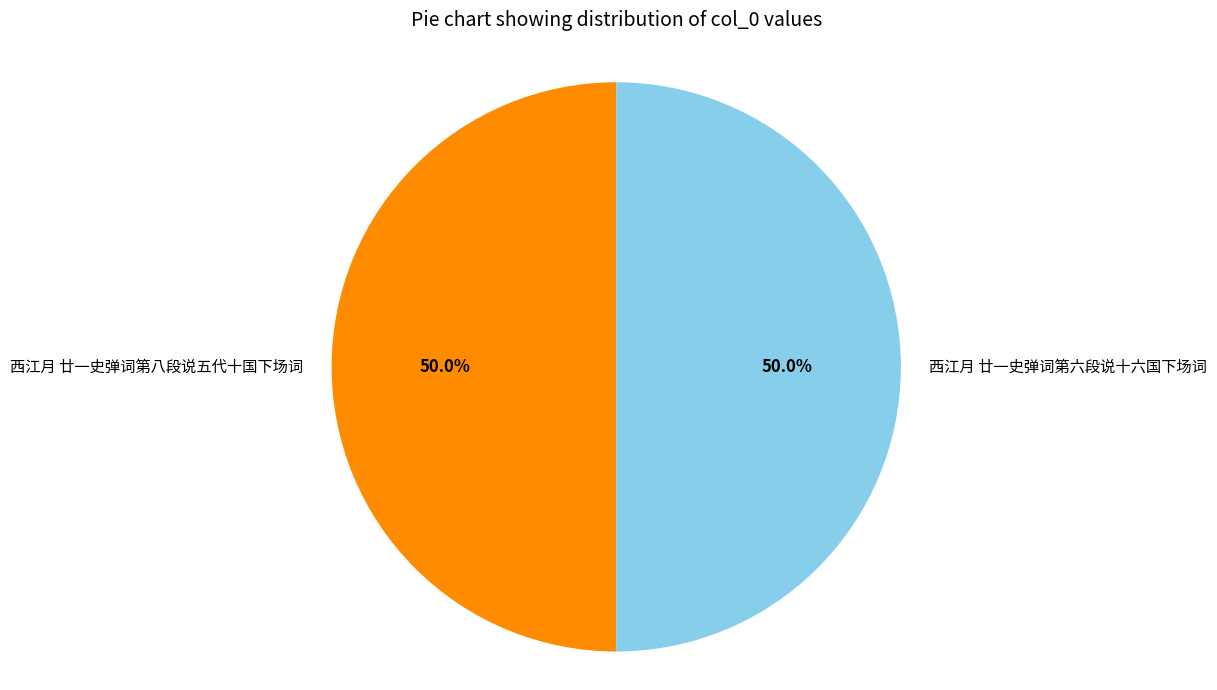

To the nearest percent, what is the combined percentage of 西江月 廿一史弹词第八段说五代十国下场词 and 西江月 廿一史弹词第六段说十六国下场词?

100%